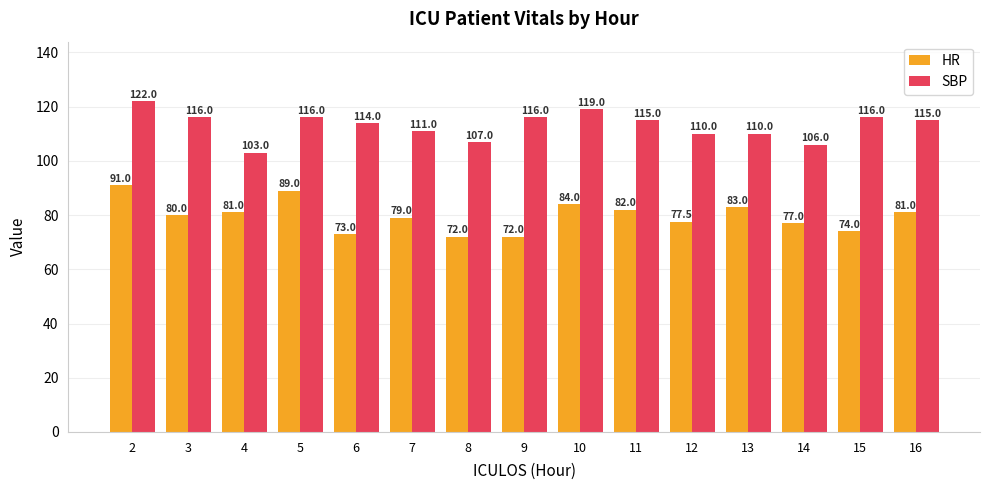

The HR series shows 82.0 at 11. True or false?

True